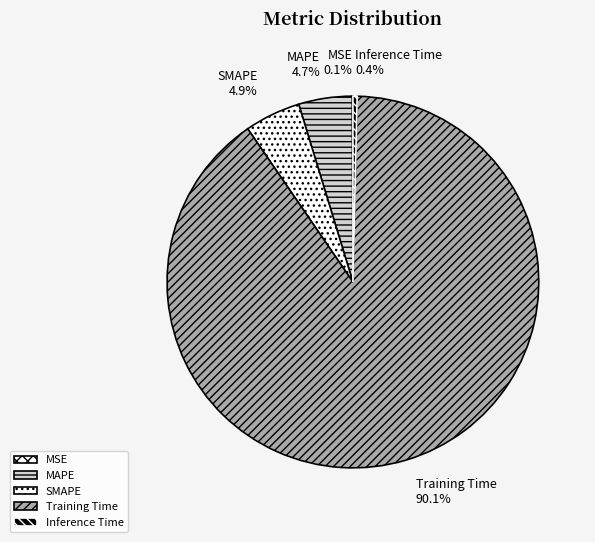

To the nearest percent, what is the average slice percentage?

20%